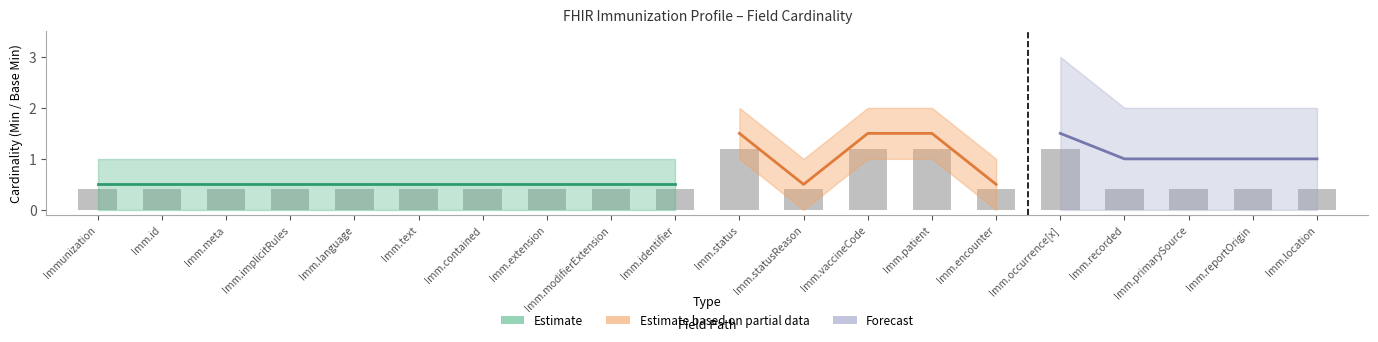

Rank the categories by value from lowest to highest.

Immunization, Imm.id, Imm.meta, Imm.implicitRules, Imm.language, Imm.text, Imm.contained, Imm.extension, Imm.modifierExtension, Imm.identifier, Imm.statusReason, Imm.encounter, Imm.recorded, Imm.primarySource, Imm.reportOrigin, Imm.location, Imm.status, Imm.vaccineCode, Imm.patient, Imm.occurrence[x]